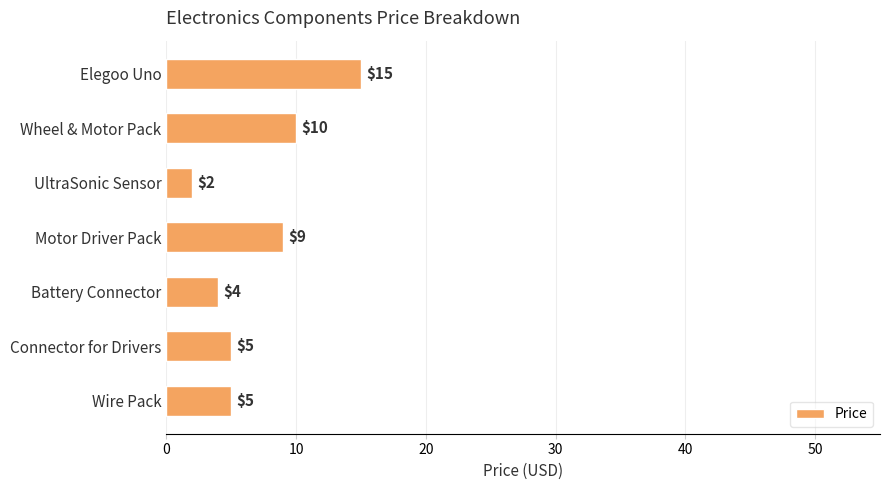

At which category does the chart reach its minimum across all series?

UltraSonic Sensor